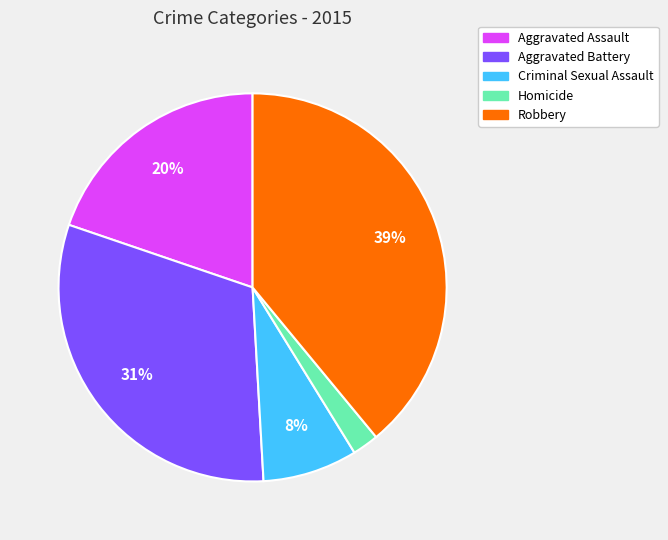

Combined, do Aggravated Assault and Aggravated Battery account for over 50%?

Yes